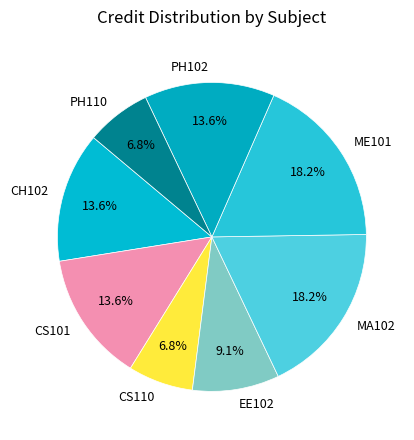

What percentage is the CS110 slice, to the nearest percent?

7%